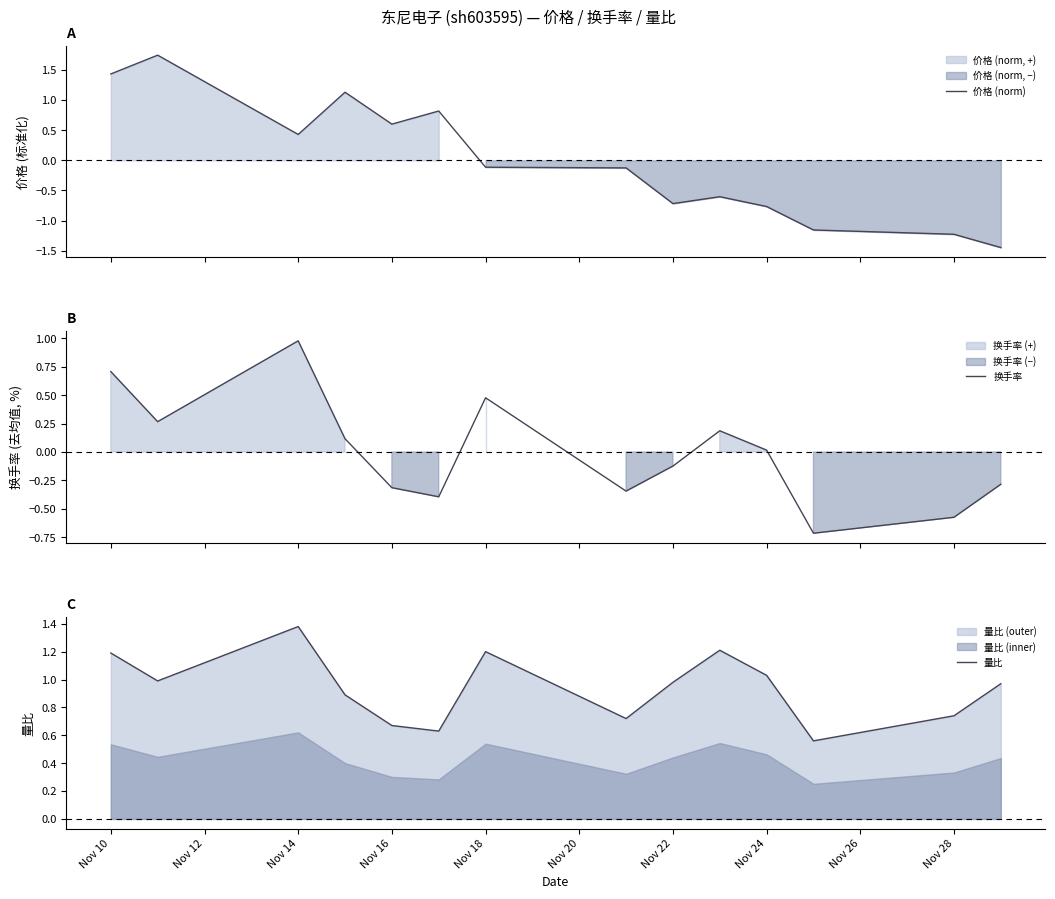

True or false: 量比 has a value of 1.4 at Nov 16.

False